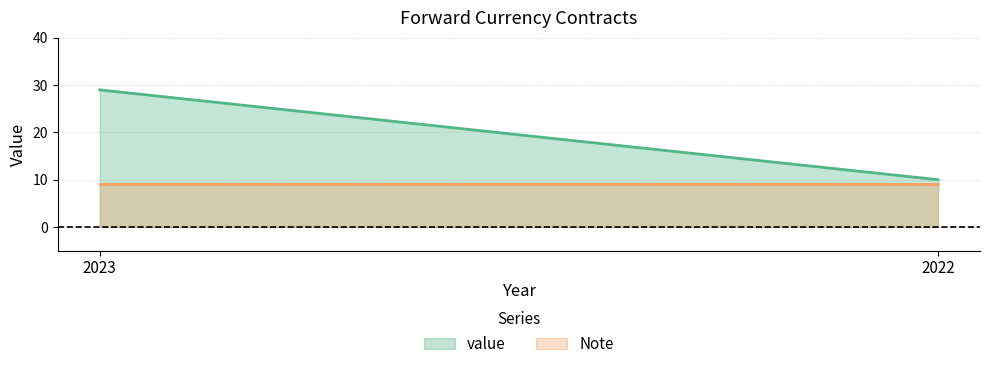

What is the spread (max minus min) of values at 2023?

20